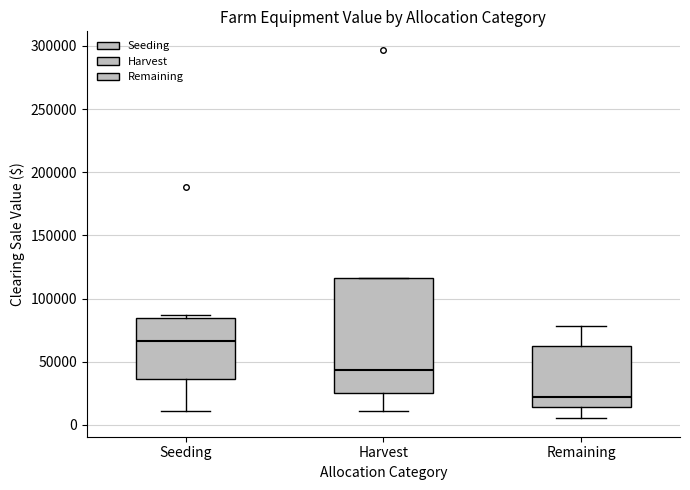

Where does the median line of the box for Seeding sit on the y-axis? The values are not printed on the chart, so give them approximately, as read against the axis.

65000